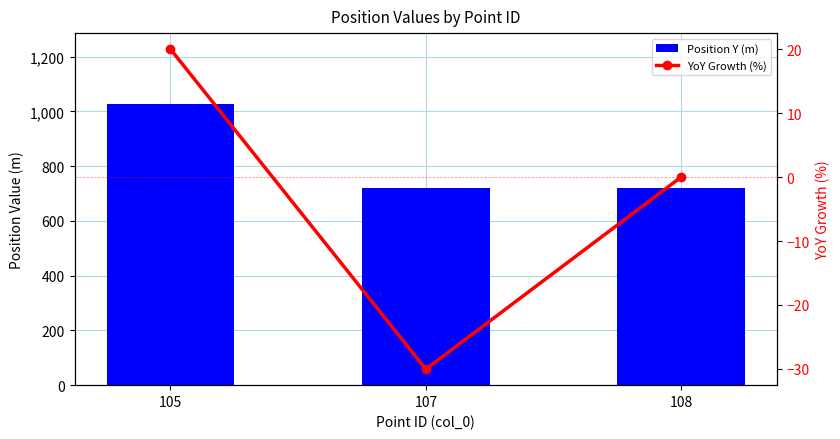

Does the chart contain any negative values?

Yes